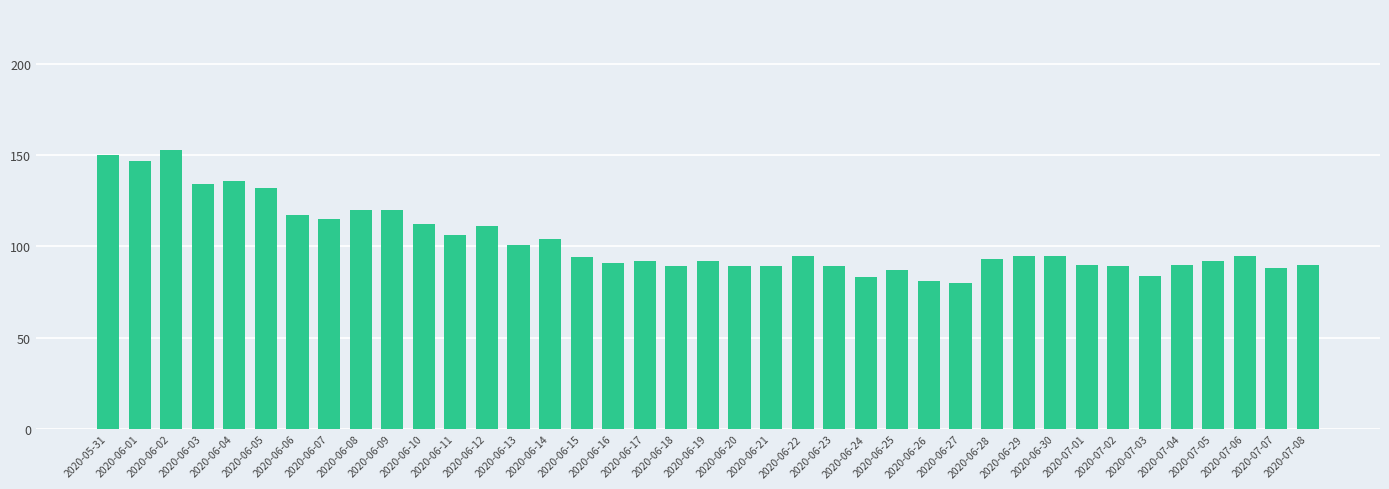

What is the sum of the values at 2020-06-01 and 2020-06-08?

267